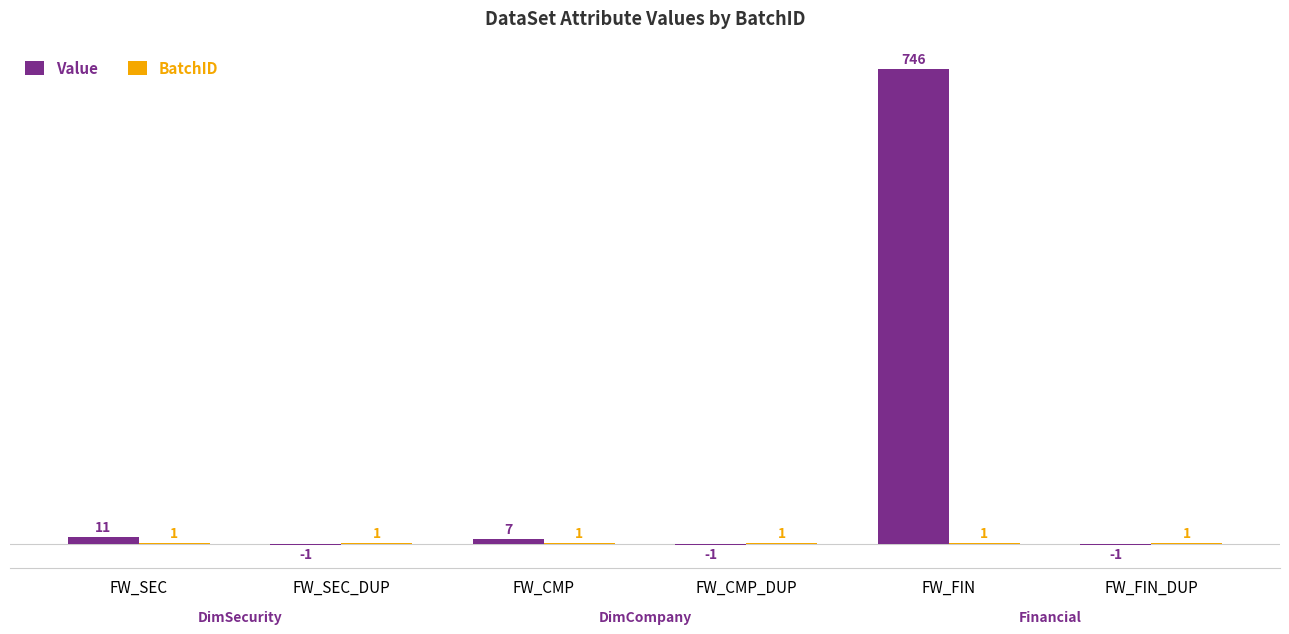

At which category is the sum across all series the highest?

FW_FIN